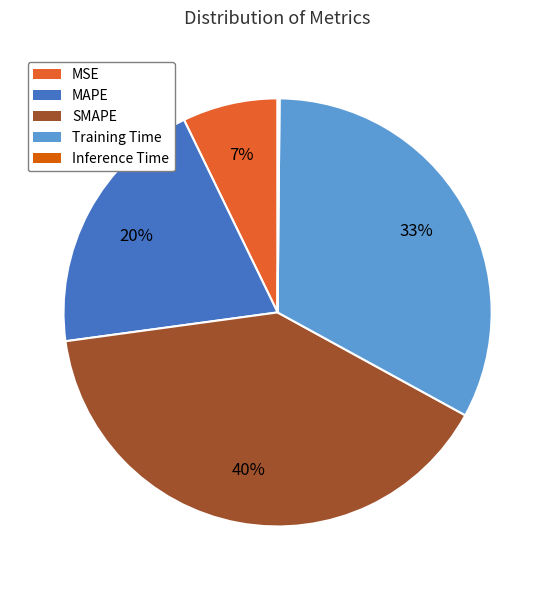

The MAPE slice represents 20% of the pie. True or false?

True